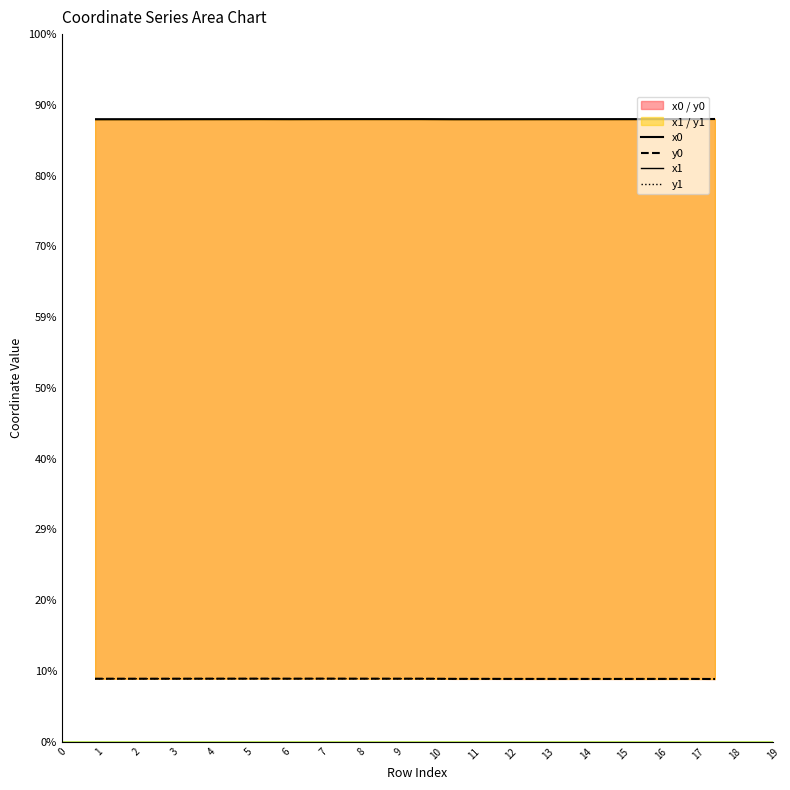

In x0, how many points are lower than both neighbors (excluding endpoints)?

1